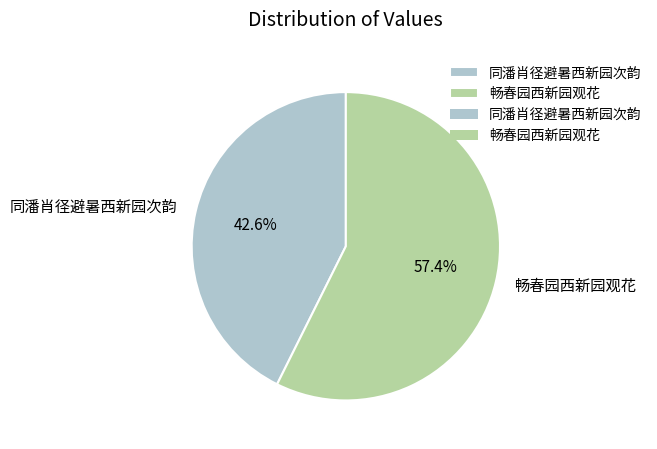

True or false: 畅春园西新园观花 accounts for 52% of the total.

False